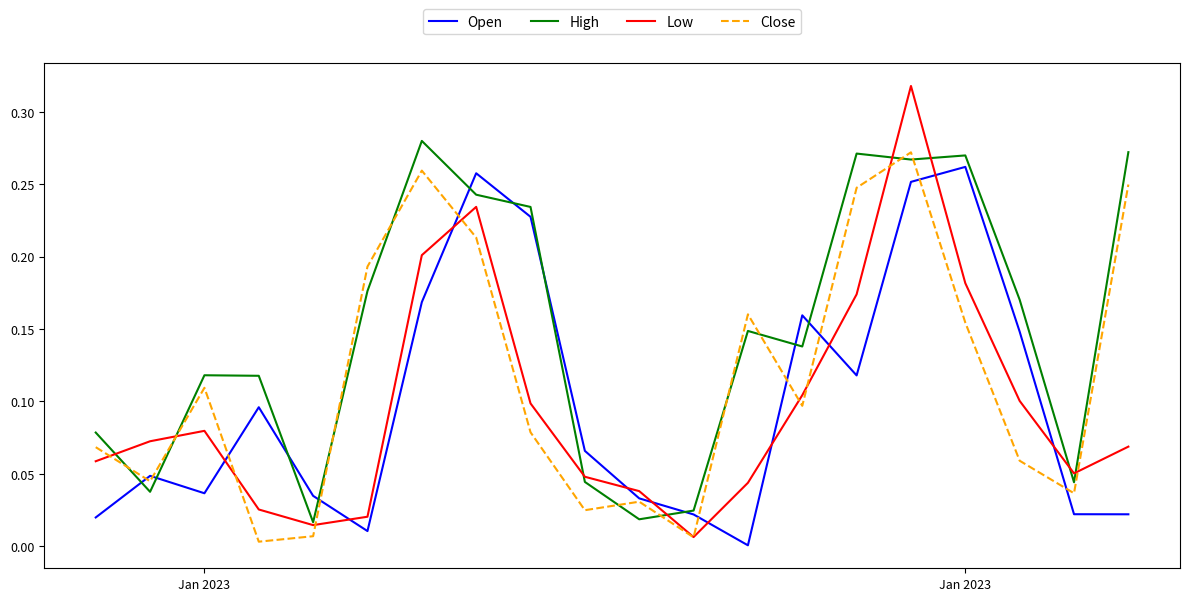

Which series ends up on top after the final intersection of Low and Open?

Low